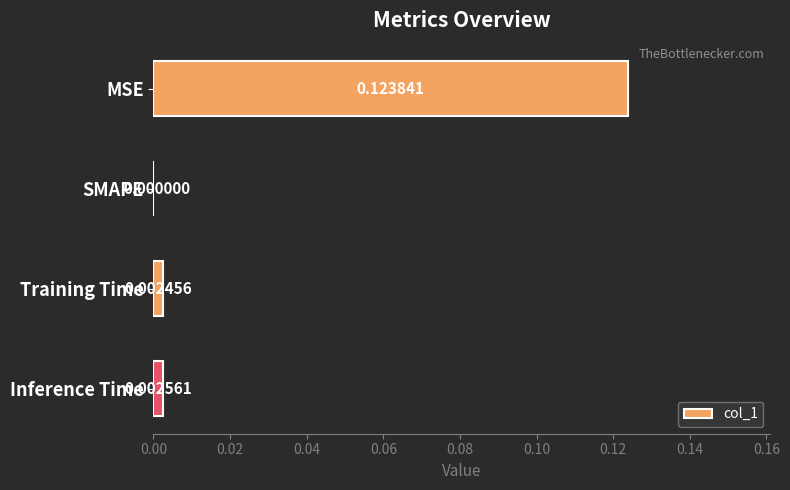

Are the bars grouped side by side (vs. stacked)?

No